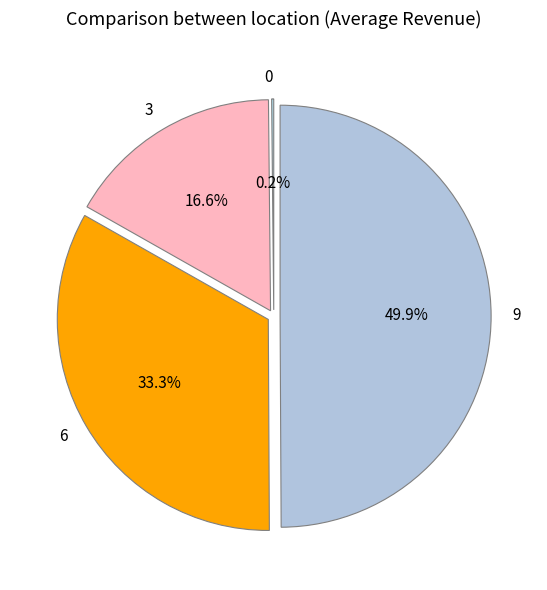

How much of the chart is everything except 3?

83.4%